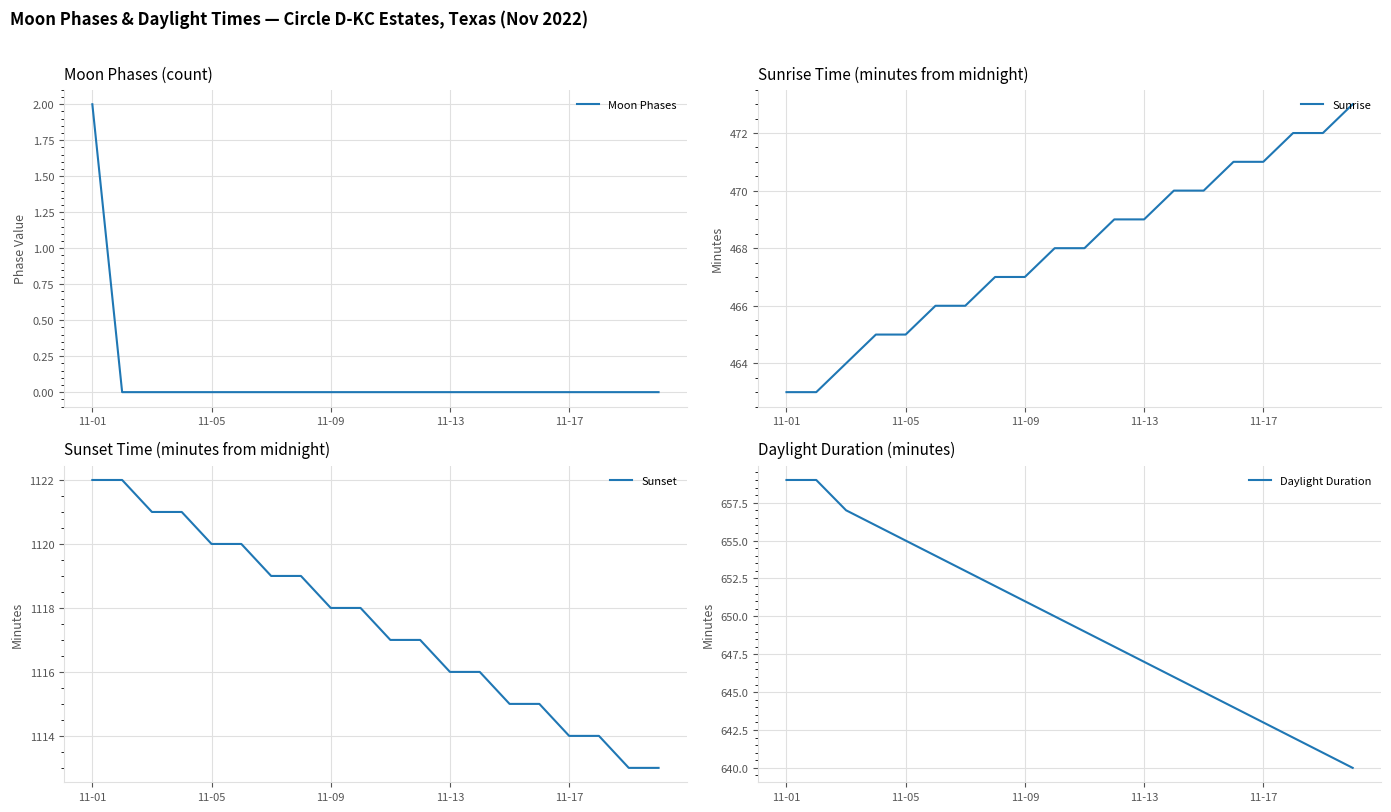

True or false: Sunset and Moon Phases intersect in this chart.

False